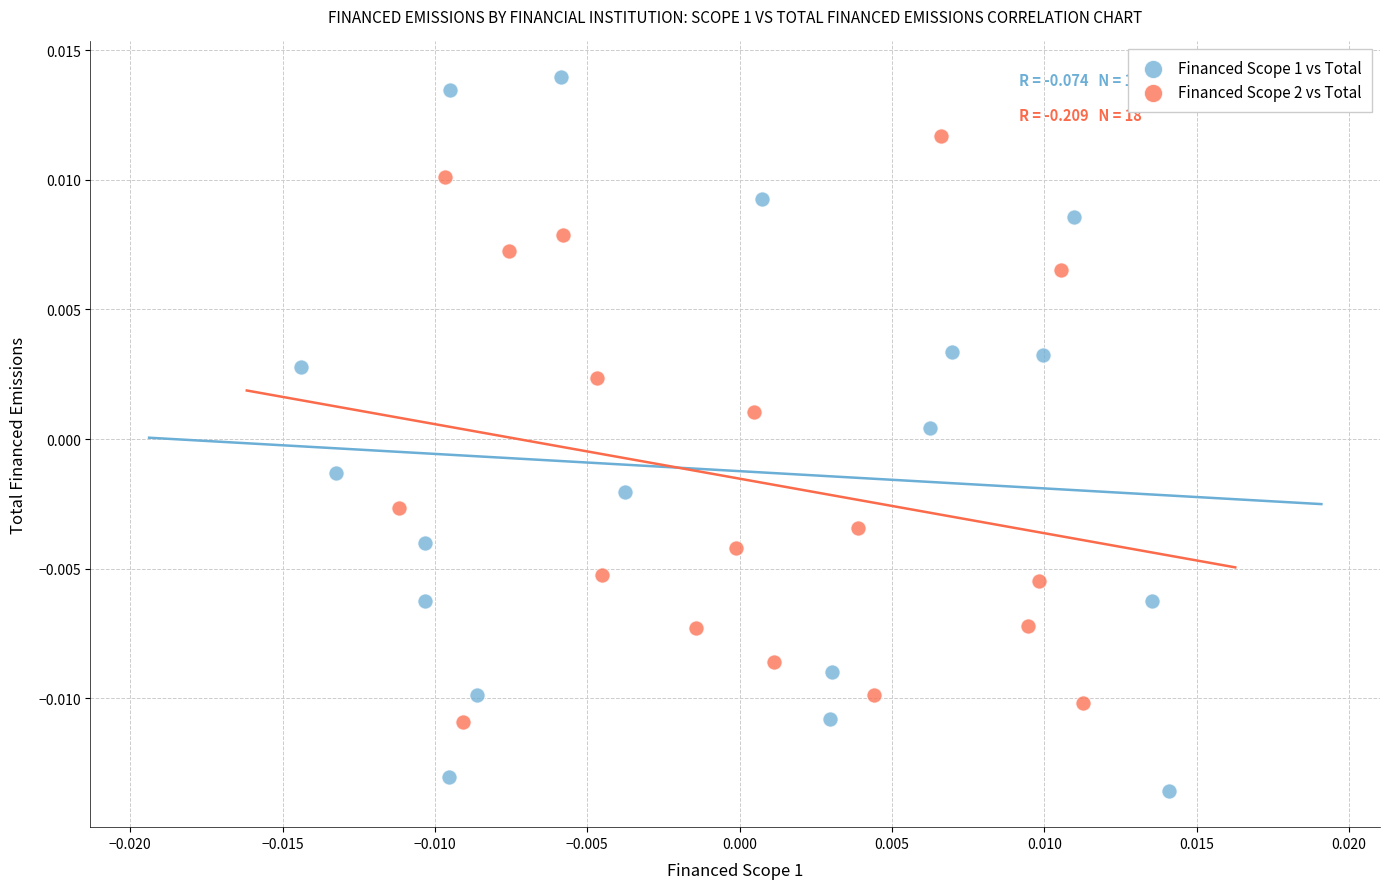

Which series has the largest Y range (max minus min)?

Financed Scope 1 vs Total